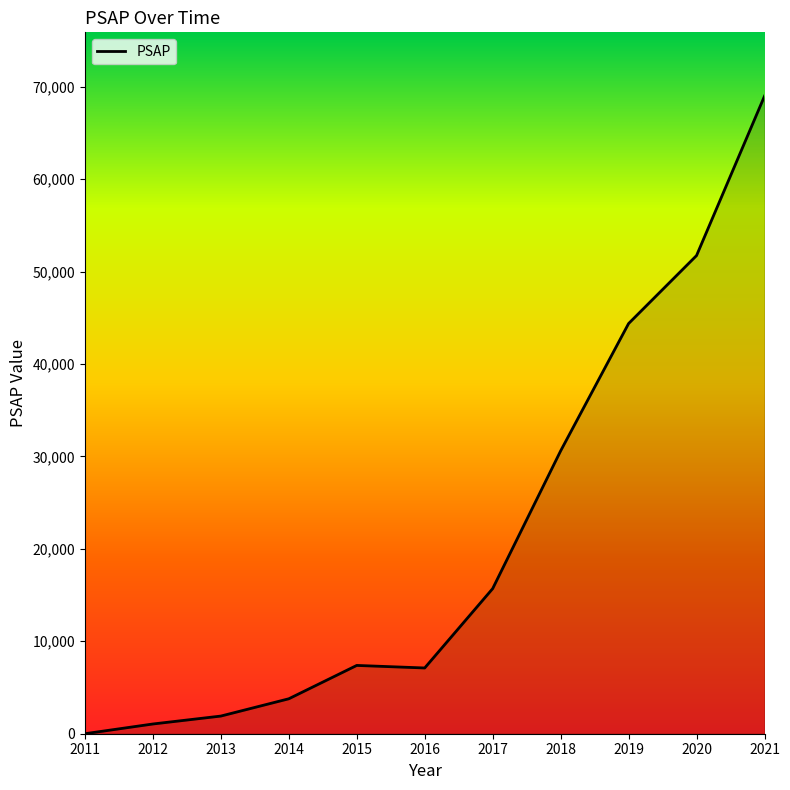

How many lines are shown in the chart?

1